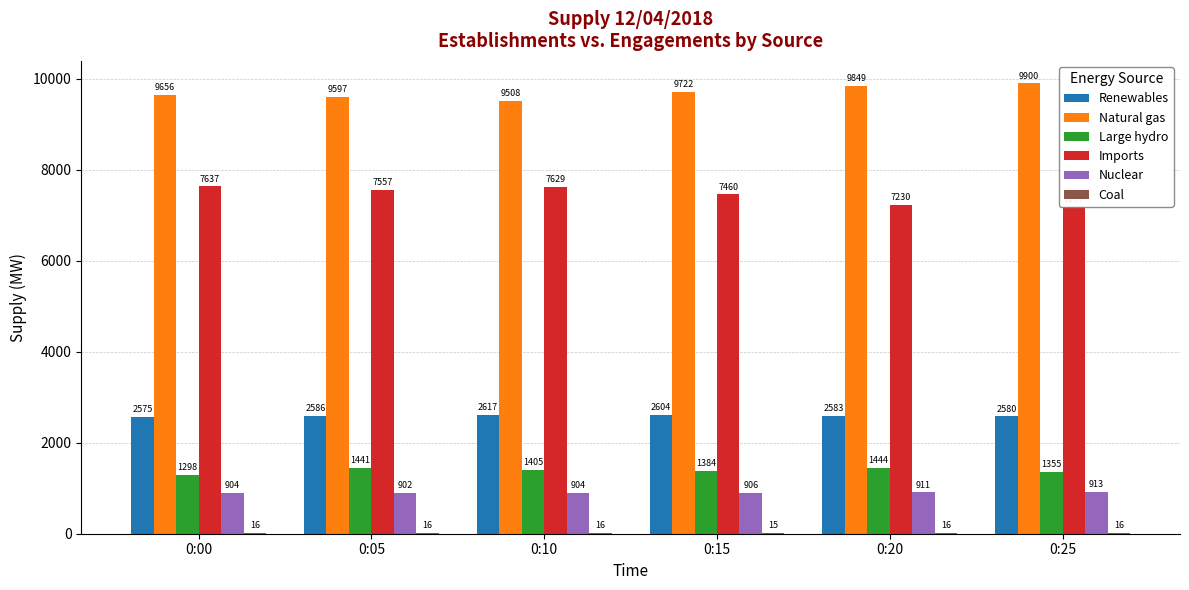

The Imports series shows 7460 at 0:15. True or false?

True